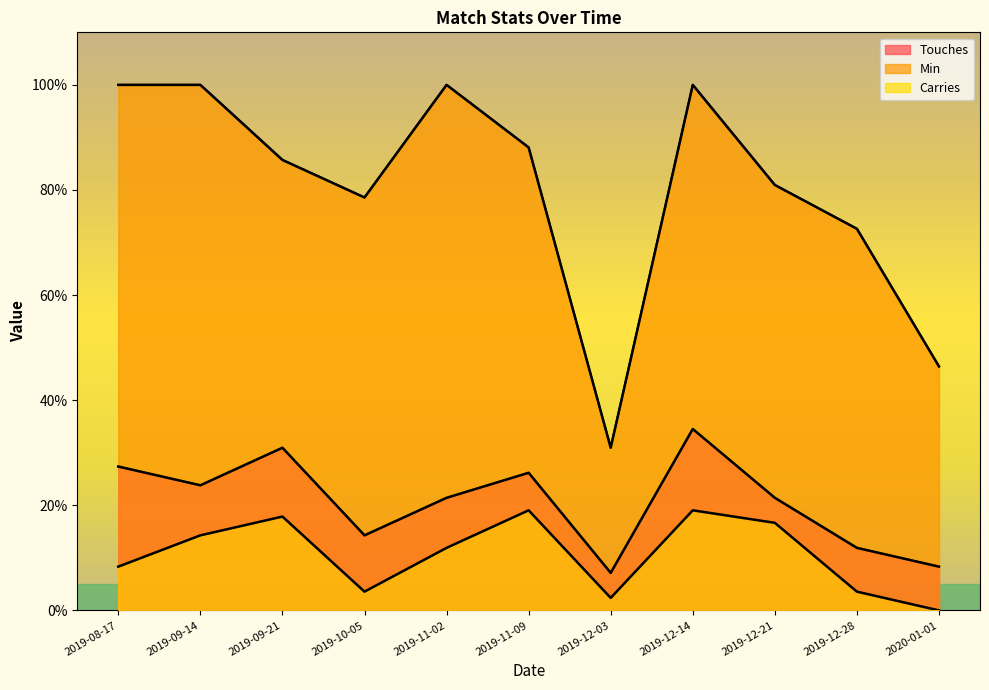

Does the chart display data point markers on the line(s)?

No